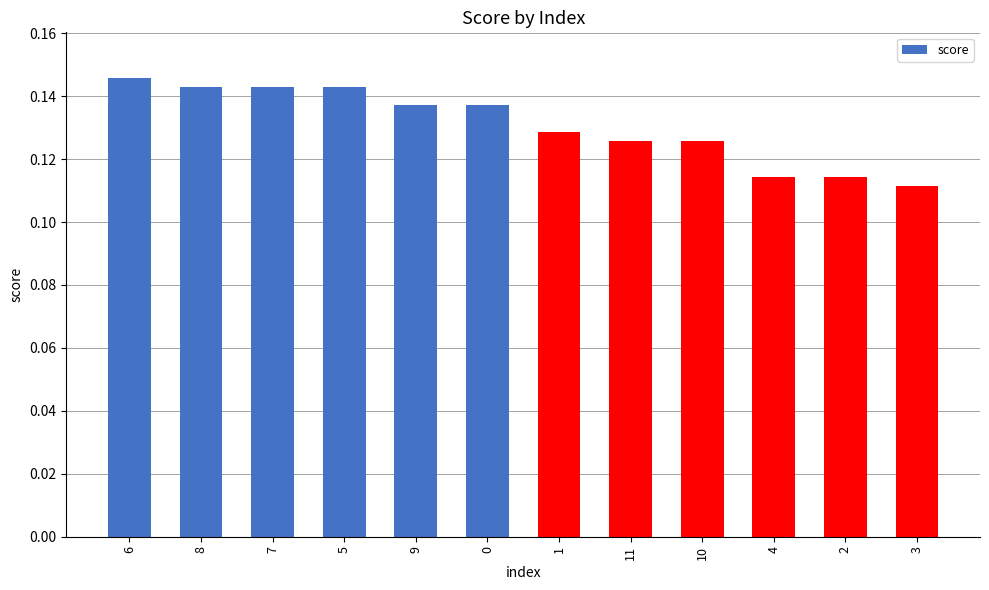

Which has a higher value, 11 or 3?

11